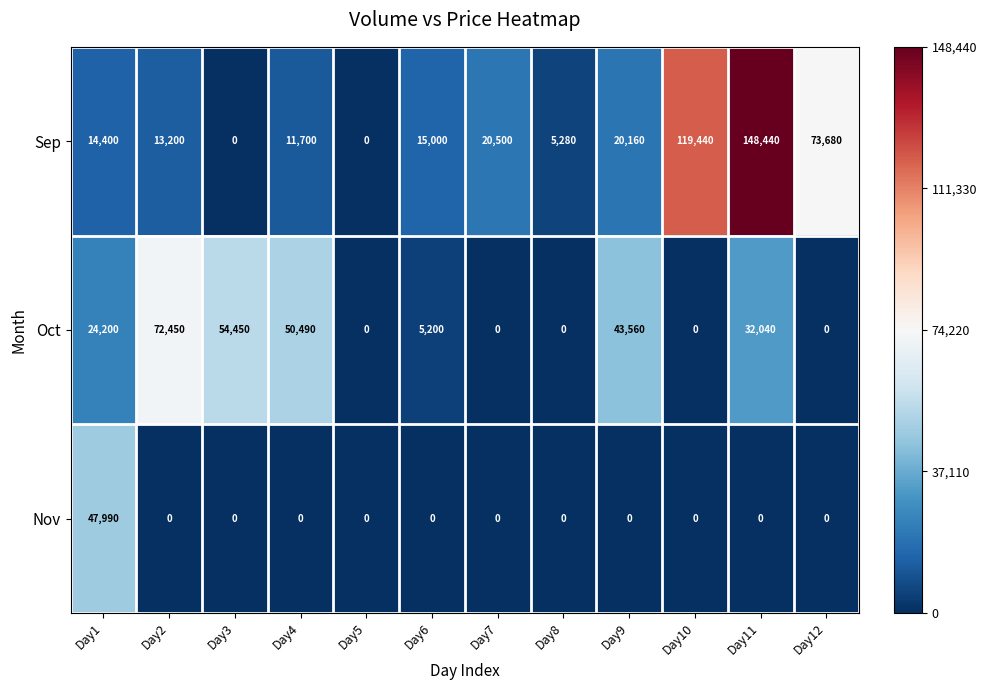

List the series in order of their peak value, highest first.

Sep, Oct, Nov